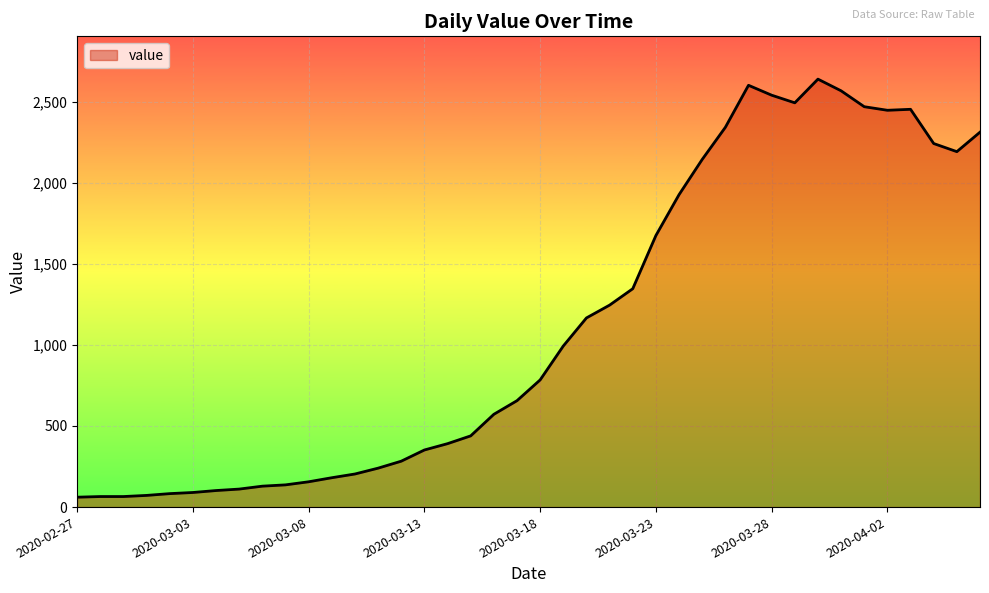

What is the greatest value displayed?

2638